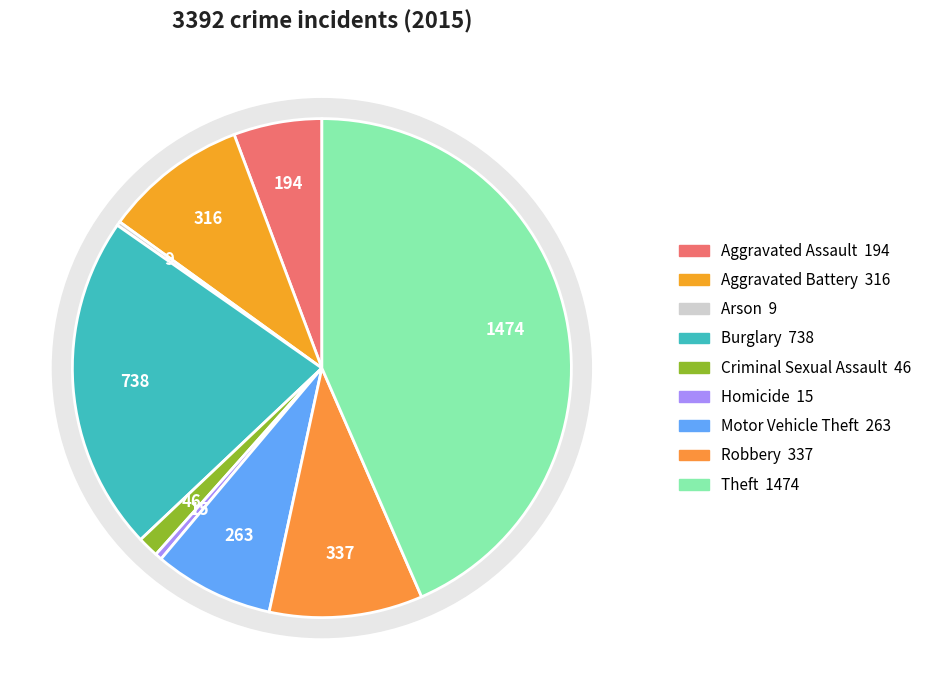

How many slices are in this pie chart?

9